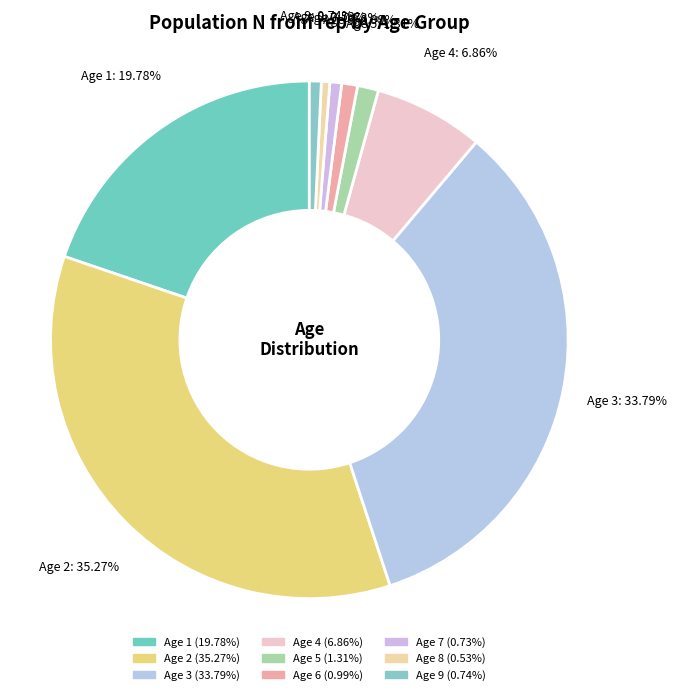

The Age 4 slice represents 20% of the pie. True or false?

False